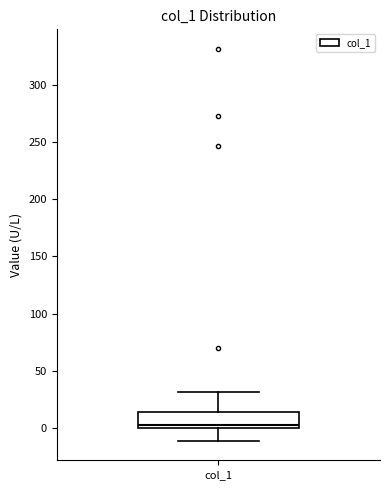

Where is the lower edge of the box for col_1 on the y-axis? The values are not printed on the chart, so give them approximately, as read against the axis.

0